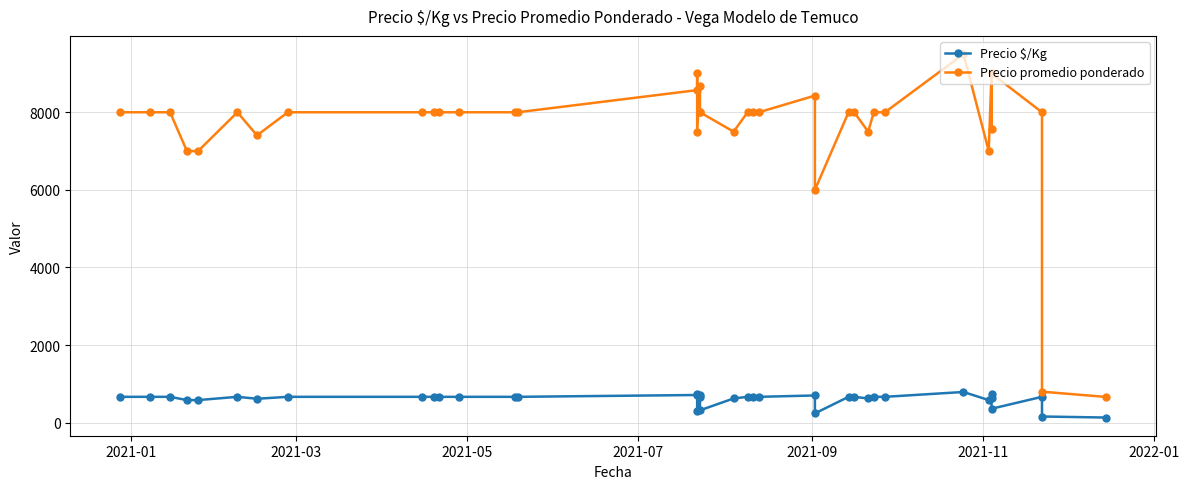

True or false: Precio $/Kg and Precio promedio ponderado cross at least once.

False